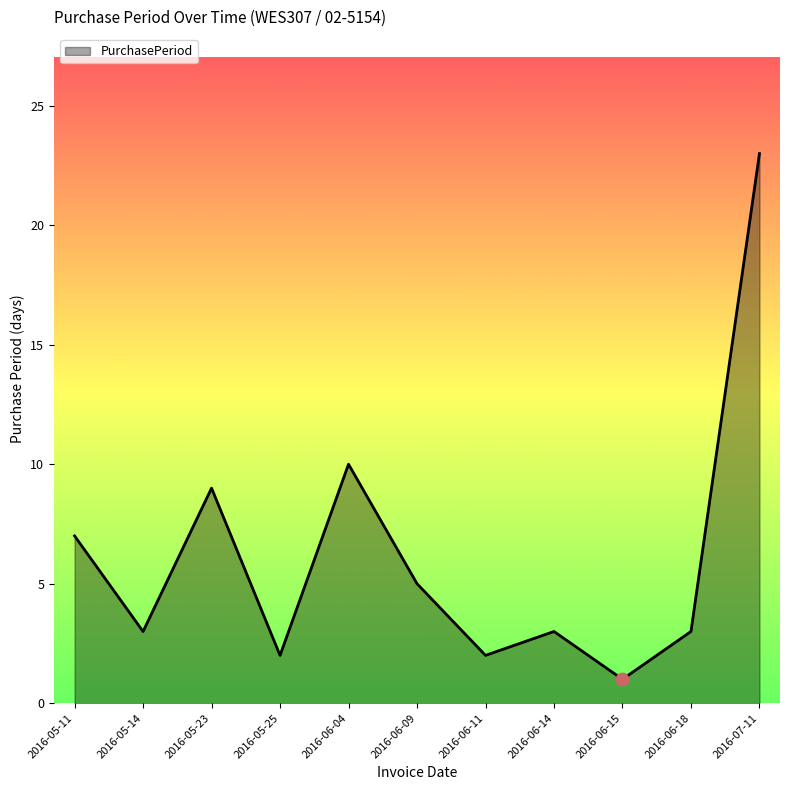

What is the change in value from 2016-05-11 to 2016-06-04?

+3